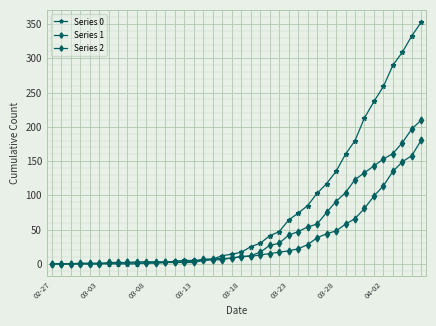

Where does the Series 0 series first go above 17?

21